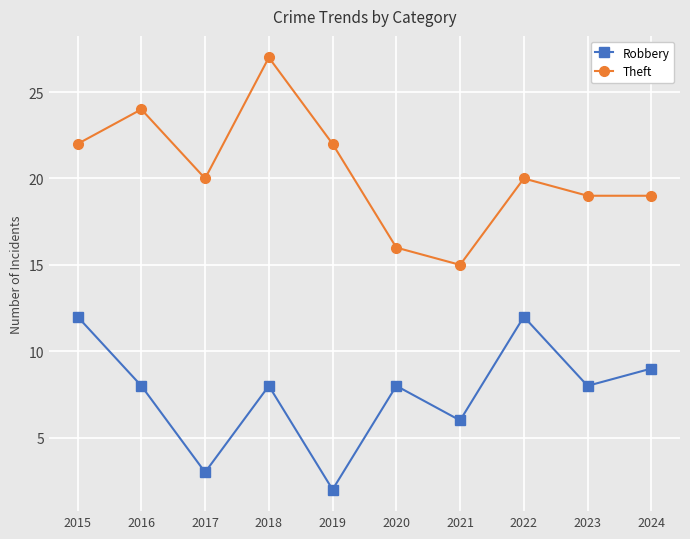

What is the difference between the maximum and minimum values in the Robbery series?

10